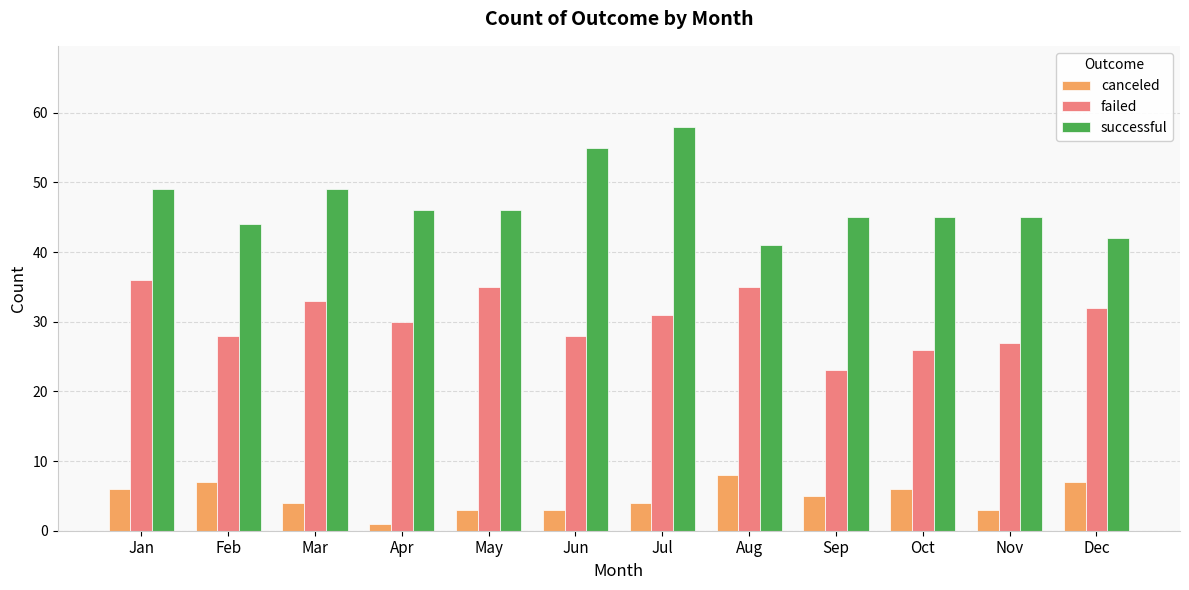

Which category has the highest value across all series?

Jul